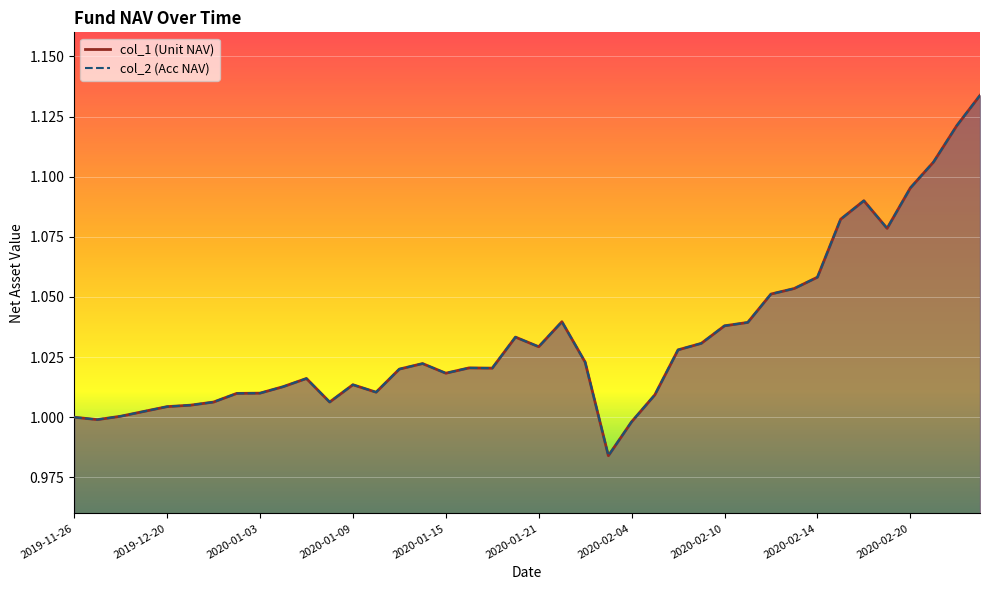

At which category does col_2 reach its first local valley?

2019-11-29